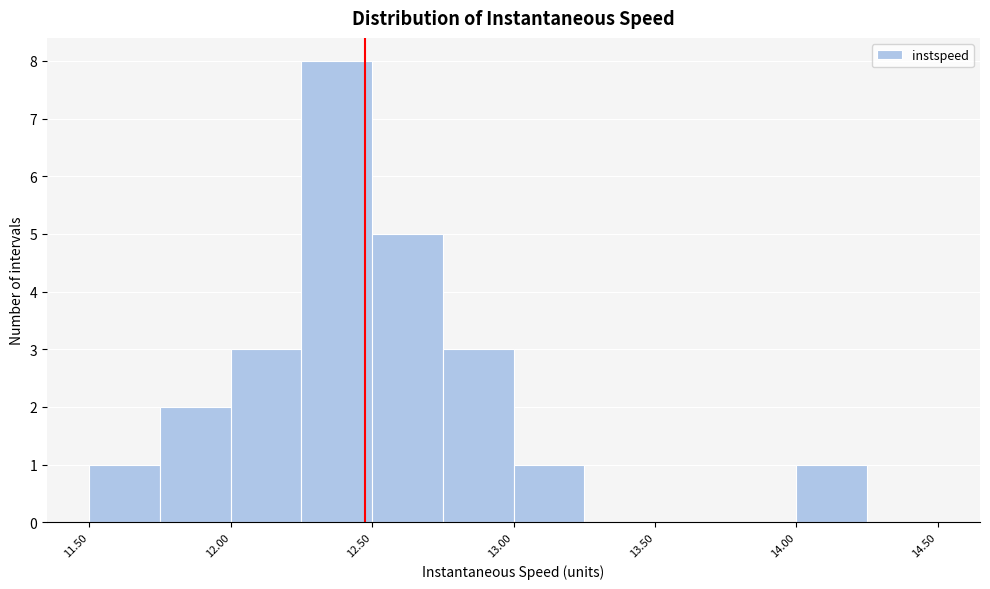

Reading left to right, transcribe this chart: for each bar, give the range it covers on the x-axis and its height. The values are not printed on the chart, so give them approximately, as read against the axis.

11.50 to 11.75: 1
11.75 to 12.00: 2
12.00 to 12.25: 3
12.25 to 12.50: 8
12.50 to 12.75: 5
12.75 to 13.00: 3
13.00 to 13.25: 1
13.25 to 13.50: 0
13.50 to 13.75: 0
13.75 to 14.00: 0
14.00 to 14.25: 1
14.25 to 14.50: 0